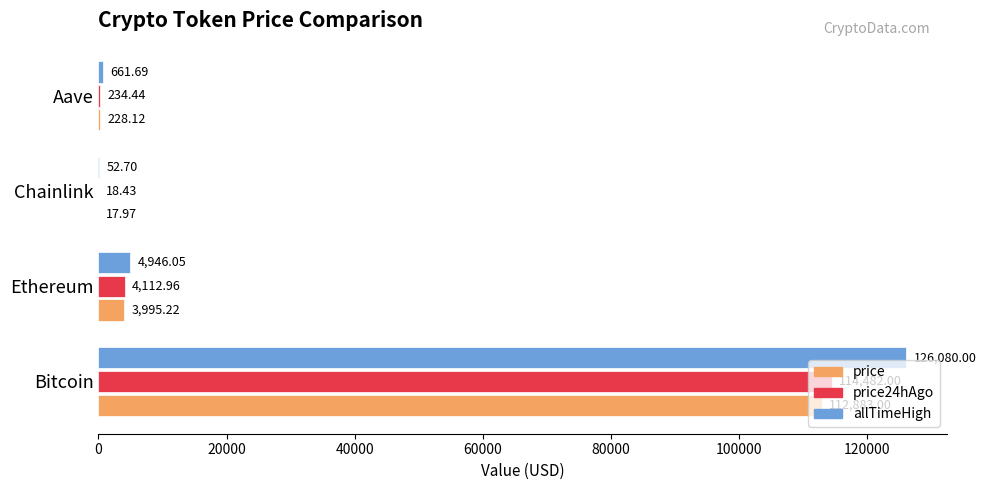

At which label does price reach its peak?

Bitcoin